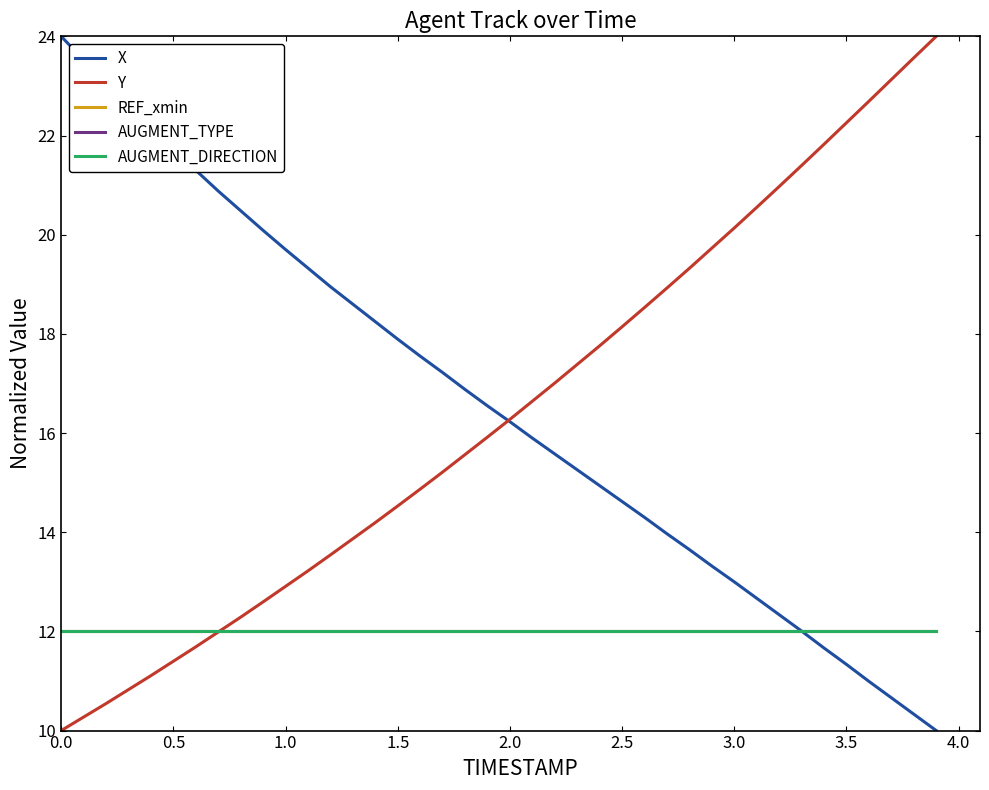

Is this an area chart (filled region under the line)?

No